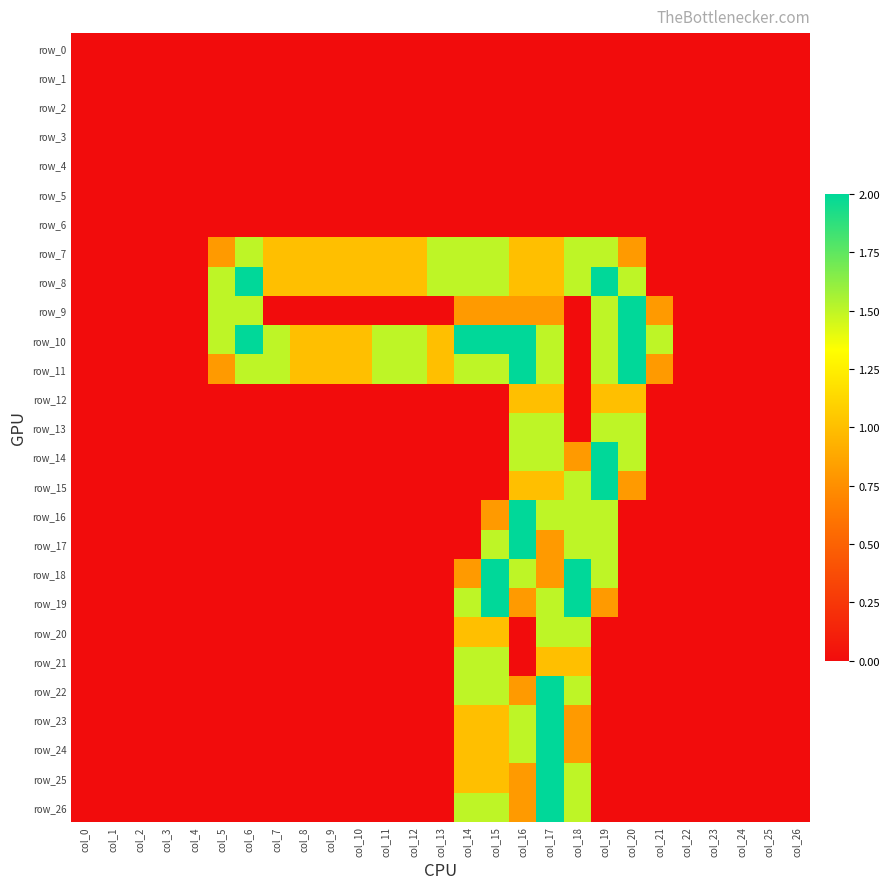

How many distinct data groups are displayed?

27